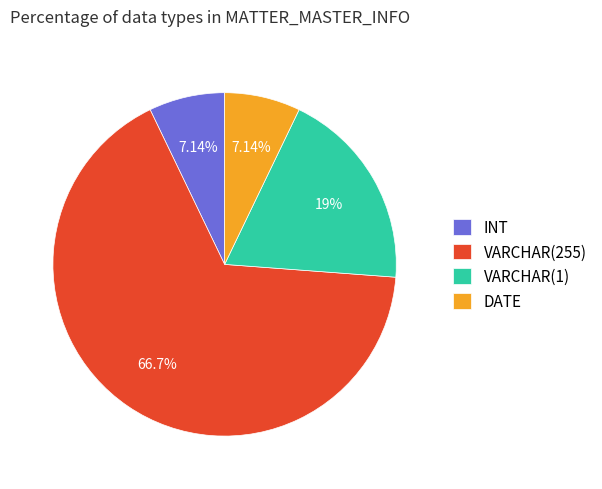

True or false: VARCHAR(255) accounts for 67% of the total.

True